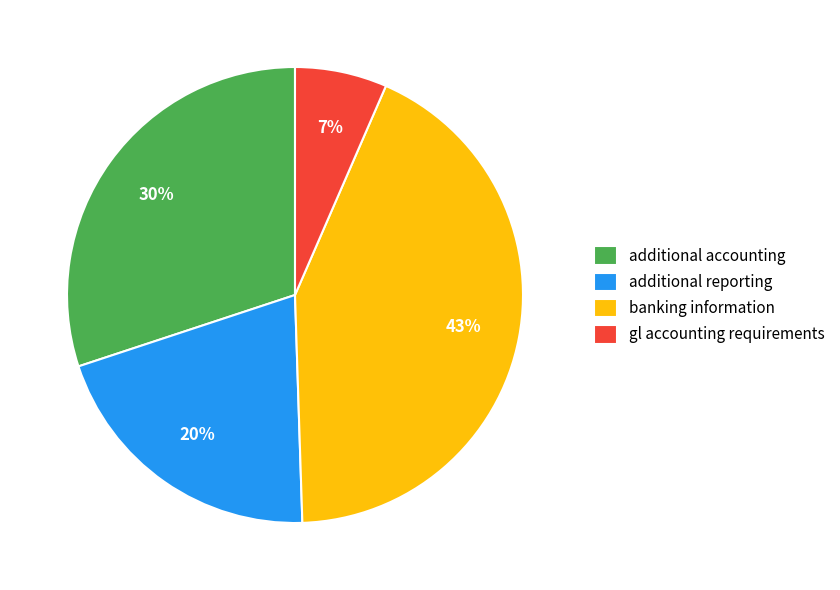

What is the smallest slice in the pie chart?

gl accounting requirements